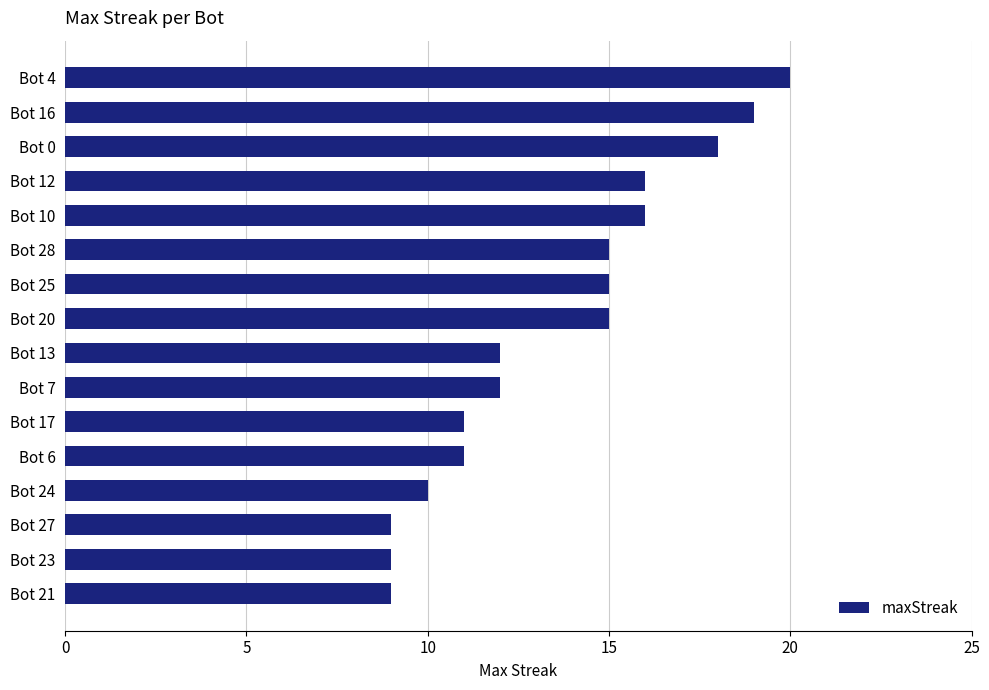

How many values are below 15?

8